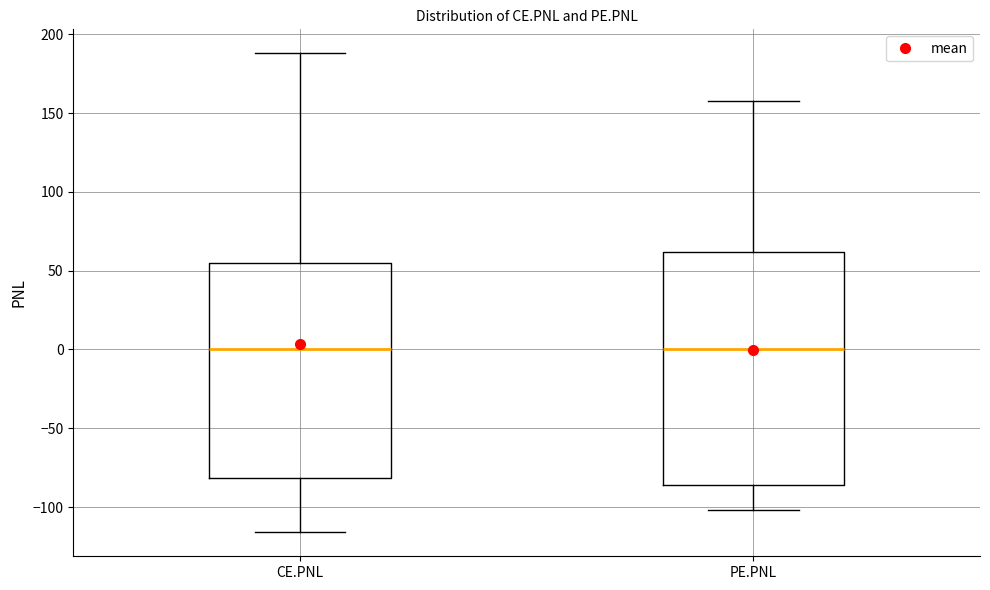

Reading left to right, transcribe this box plot: for each box, give where its median line is, the range the box spans, and where its two whiskers end, as read against the y-axis. The values are not printed on the chart, so give them approximately, as read against the axis.

CE.PNL: median 0, box -80 to 55, whiskers -115 to 190
PE.PNL: median 0, box -85 to 60, whiskers -100 to 155